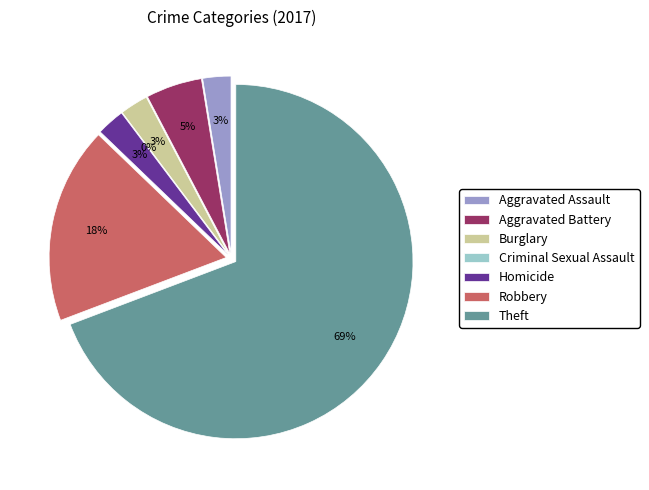

What percentage do Theft and Homicide together represent?

71.8%